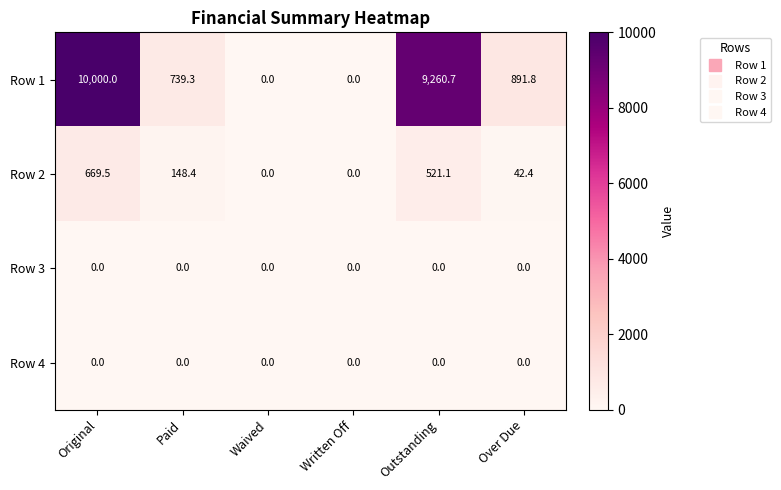

Reading left to right, what are all the values shown in this chart?

Row 1: Original=10000.0	Paid=739.3	Waived=0.0	Written Off=0.0	Outstanding=9260.7	Over Due=891.8
Row 2: Original=669.5	Paid=148.4	Waived=0.0	Written Off=0.0	Outstanding=521.1	Over Due=42.4
Row 3: Original=0.0	Paid=0.0	Waived=0.0	Written Off=0.0	Outstanding=0.0	Over Due=0.0
Row 4: Original=0.0	Paid=0.0	Waived=0.0	Written Off=0.0	Outstanding=0.0	Over Due=0.0